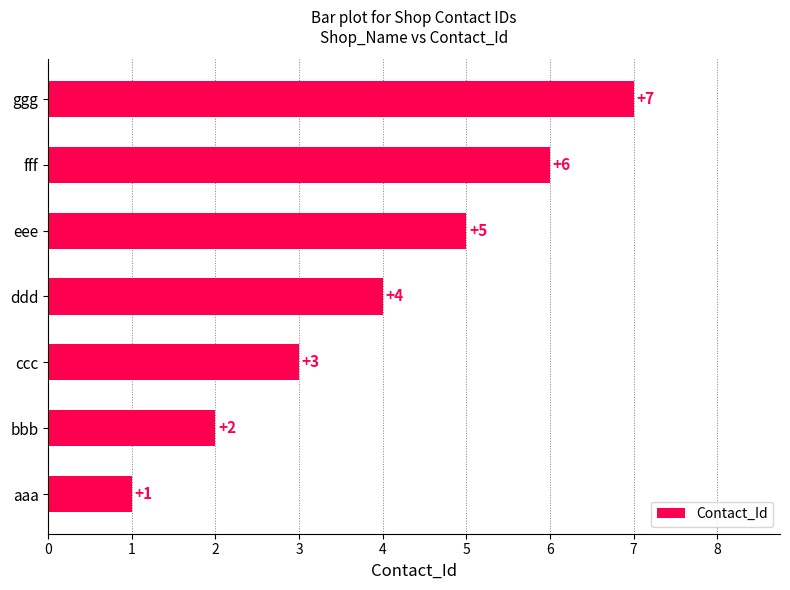

How many data points are less than 4?

3